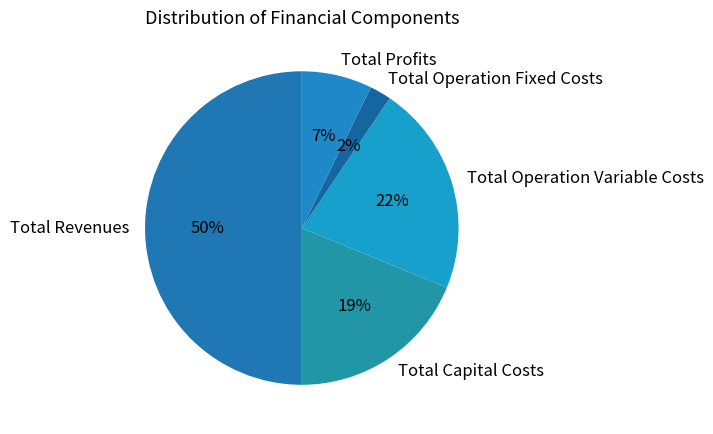

How many segments does this pie chart have?

5